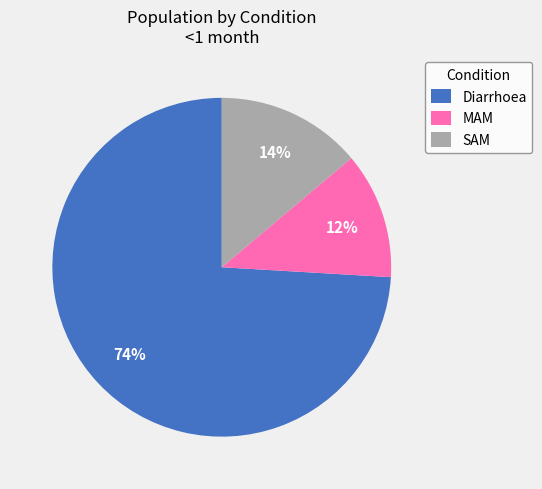

Which slice is the largest?

Diarrhoea